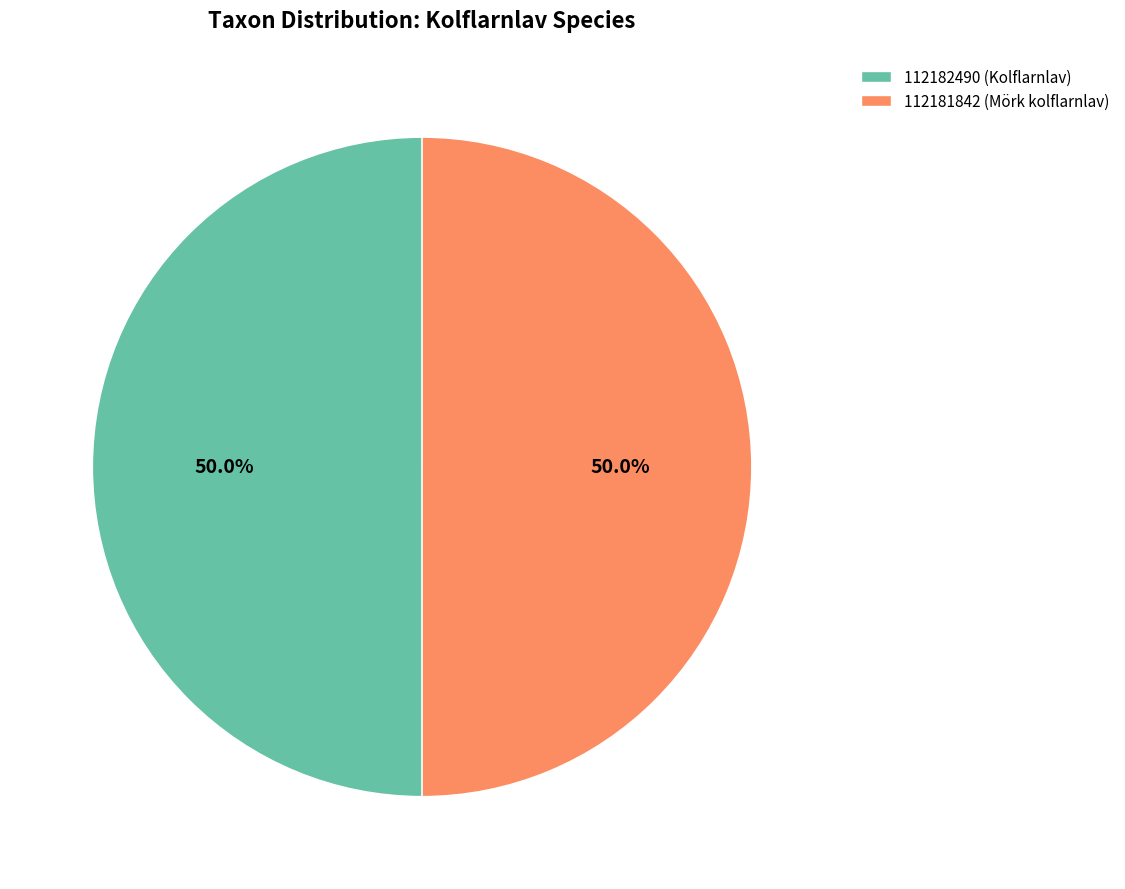

Combined, what portion of the pie is 112182490 (Kolflarnlav) and 112181842 (Mörk kolflarnlav)?

100.0%